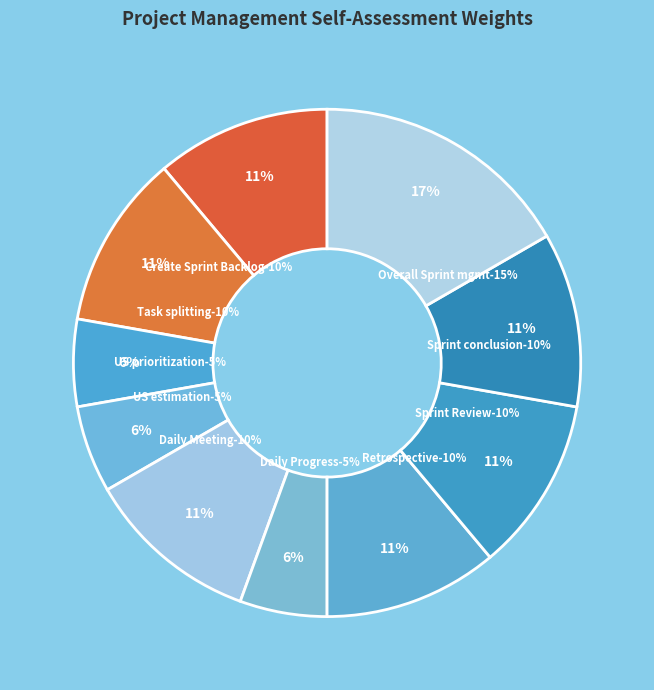

Which slice is the largest?

Overall Sprint management